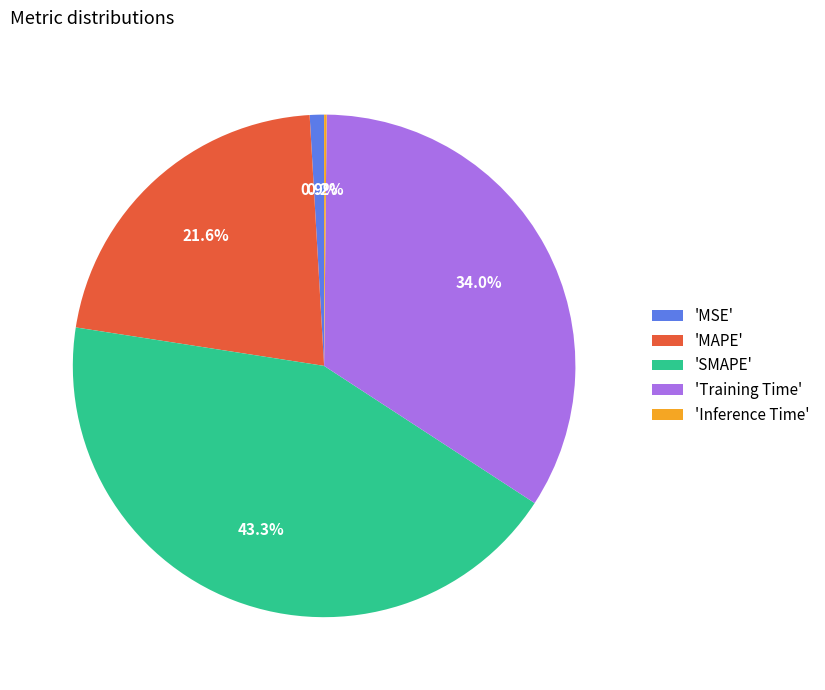

Is there a majority slice in this chart?

No